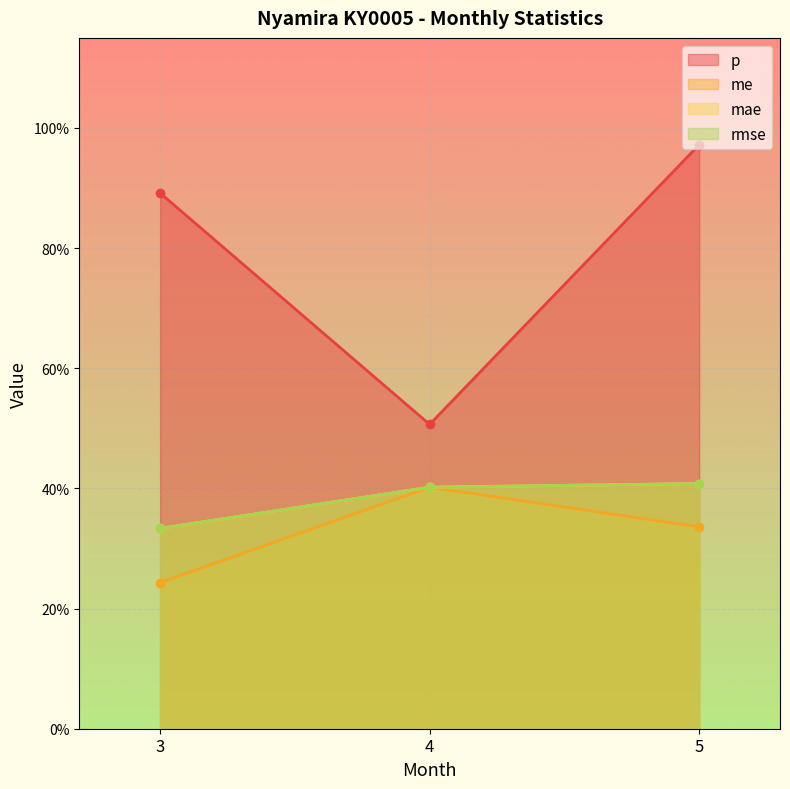

Reading left to right, list all the values displayed in this chart.

p: 0.9	0.5	1.0
me: 0.2	0.4	0.3
mae: 0.3	0.4	0.4
rmse: 0.3	0.4	0.4